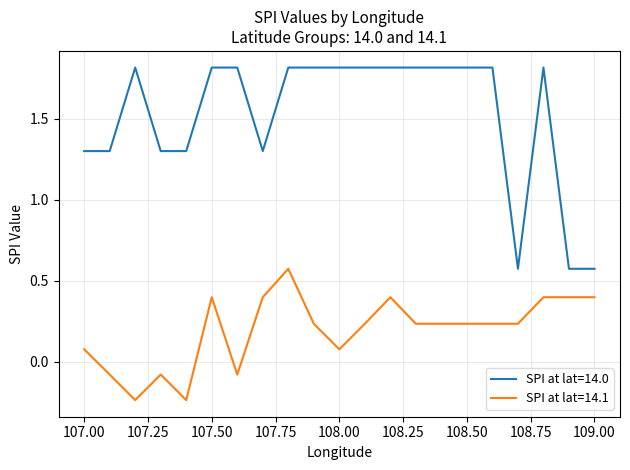

What is the maximum value shown in the chart?

1.8